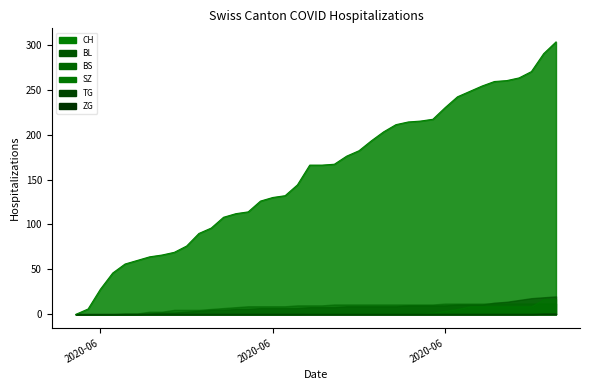

Does the chart display data point markers on the line(s)?

No